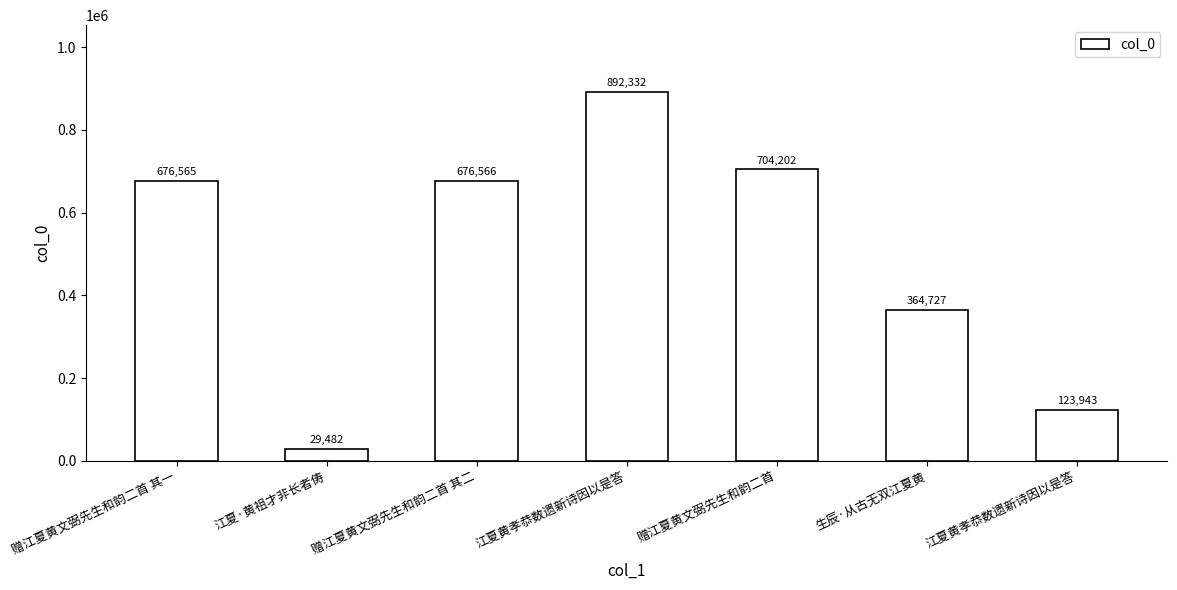

Does the chart contain stacked bars?

No